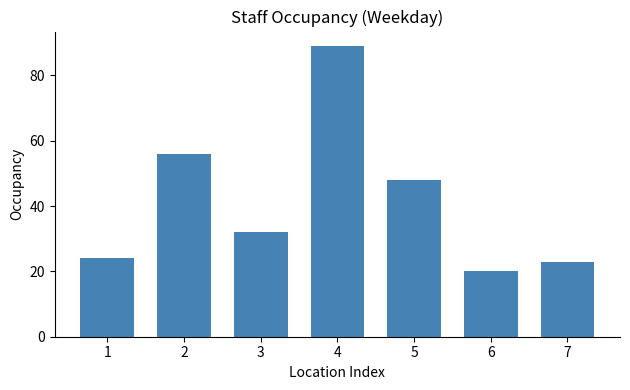

What is the minimum value shown in the chart?

20